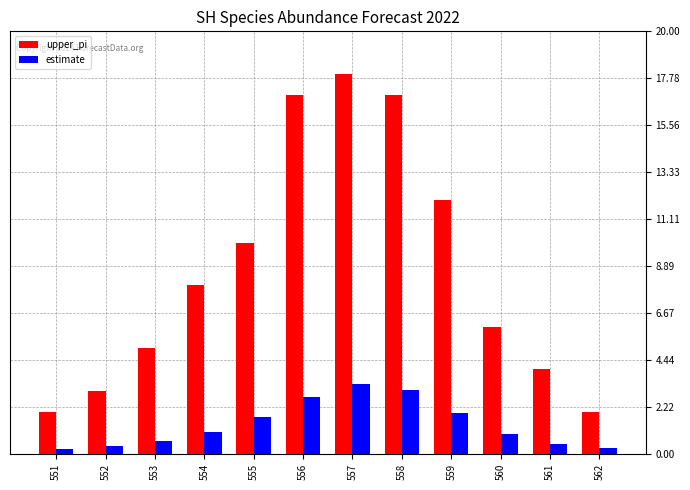

Is the value of estimate at 552 greater than the value of upper_pi at 554?

No